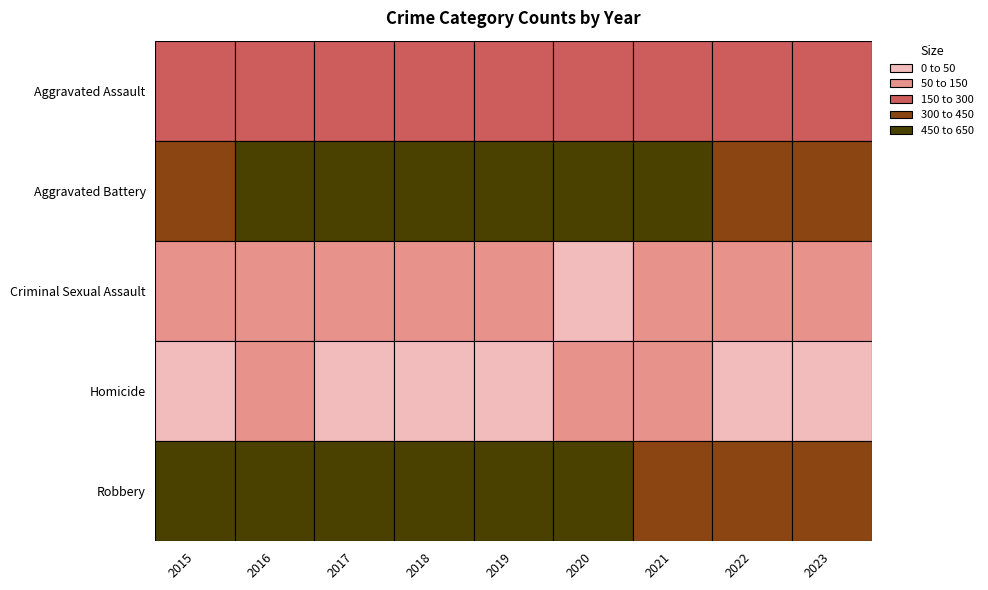

True or false: Aggravated Battery has a value of 387 at 2015.

True